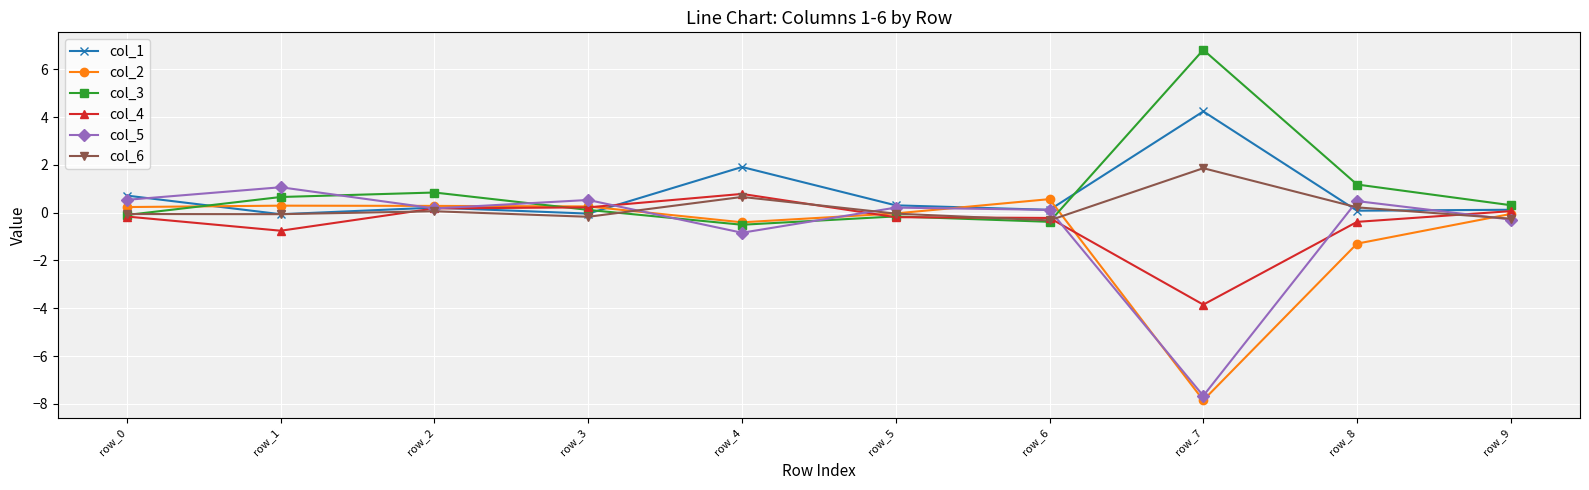

The col_2 series shows 0.6 at row_6. True or false?

True